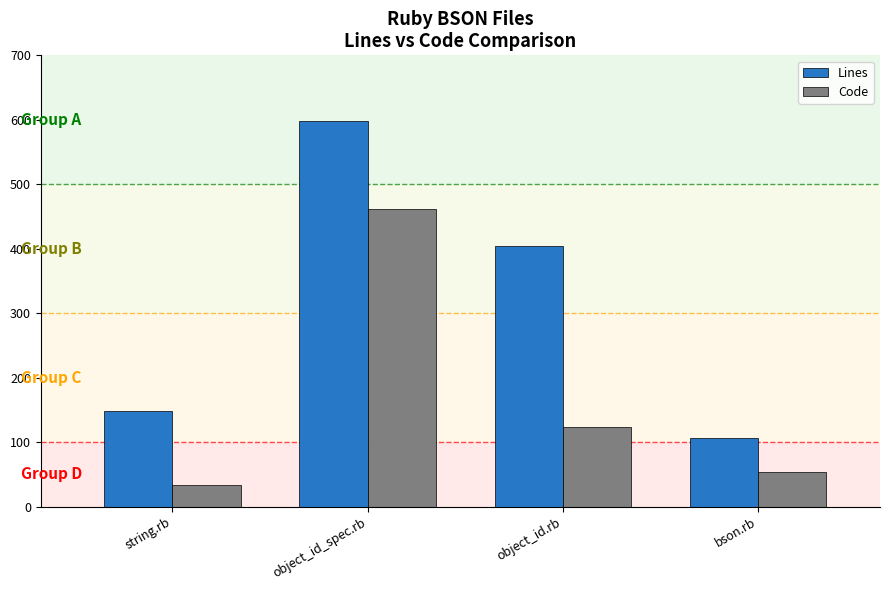

What is the sum of the Code values at object_id.rb and bson.rb?

177